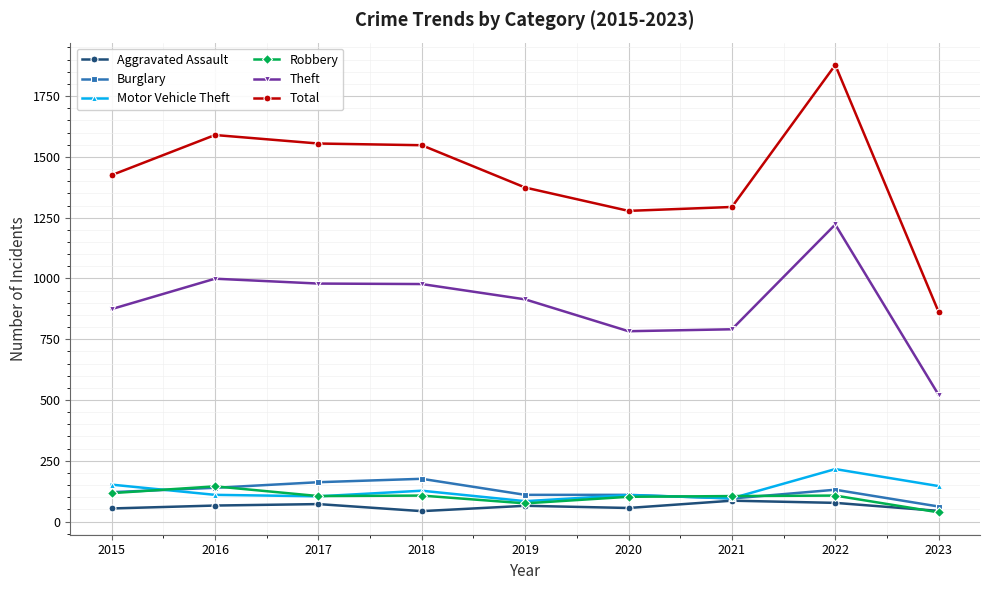

What is the value of the Burglary point at the 7th from the left?

95